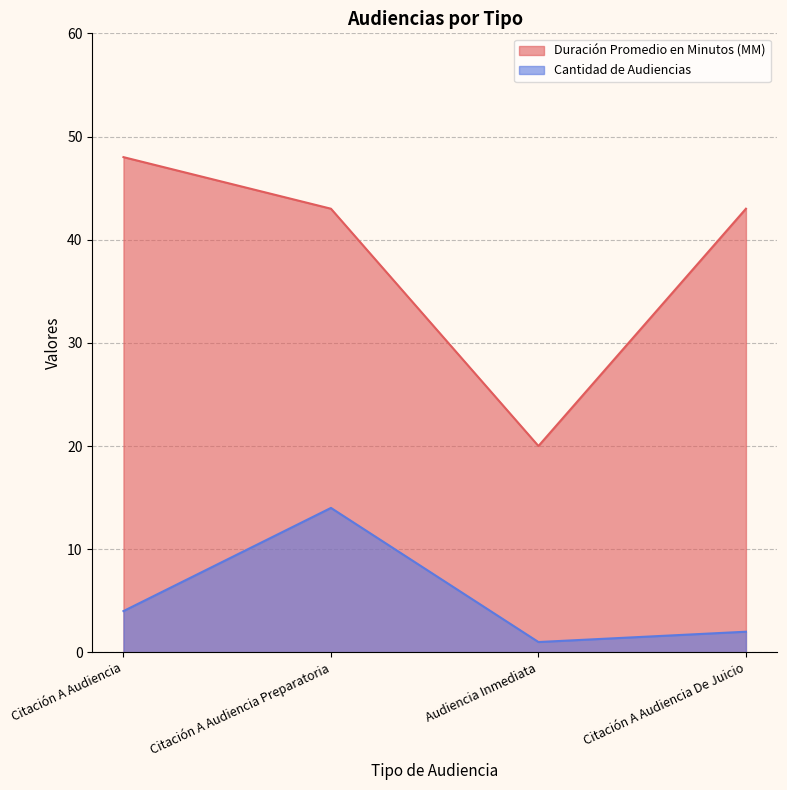

Reading left to right, extract all data points from this chart.

Duración Promedio en Minutos (MM): Citación A Audiencia=48	Citación A Audiencia Preparatoria=43	Audiencia Inmediata=20	Citación A Audiencia De Juicio=43
Cantidad de Audiencias: Citación A Audiencia=4	Citación A Audiencia Preparatoria=14	Audiencia Inmediata=1	Citación A Audiencia De Juicio=2